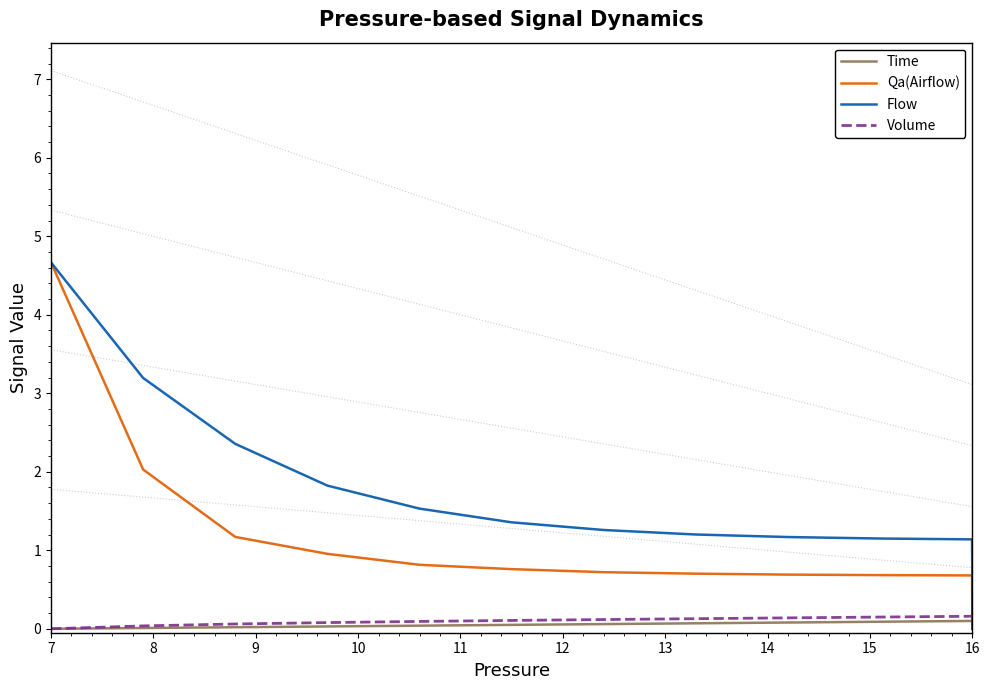

What is the label of the 5th point from the left?

11